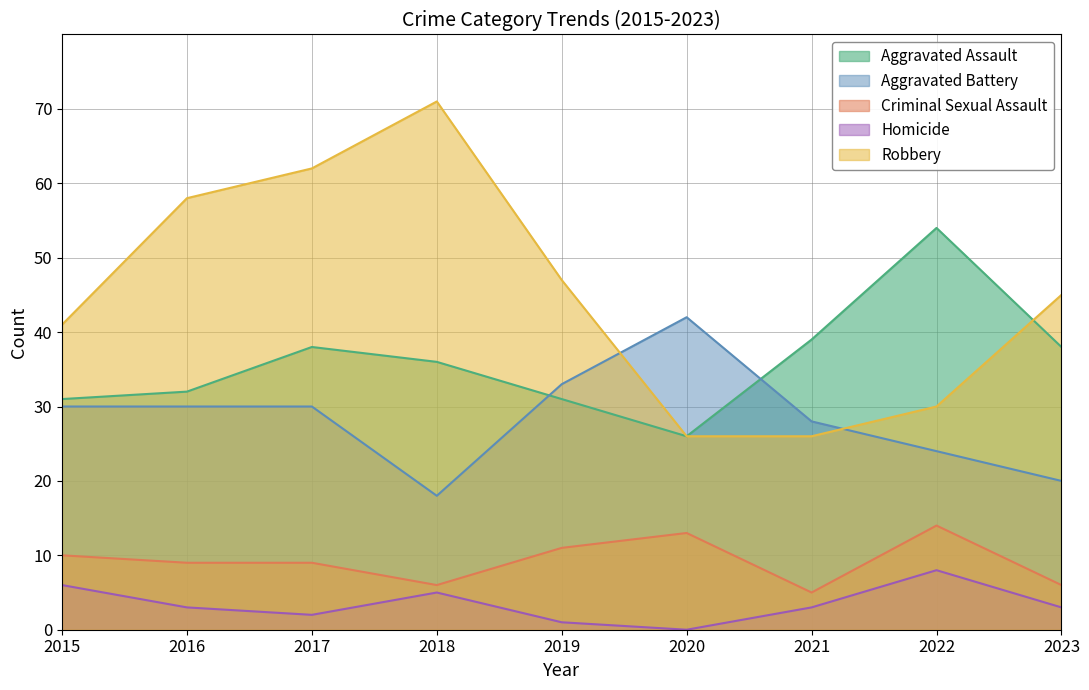

What is the difference between the highest and lowest values at 2016?

55